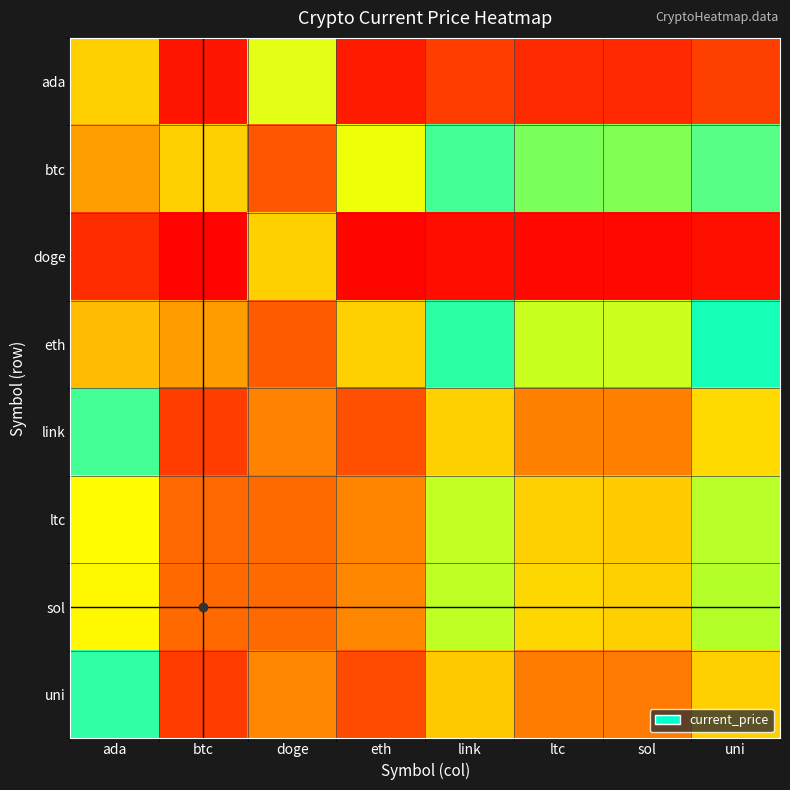

What is the spread (max minus min) of values at link?

0.7